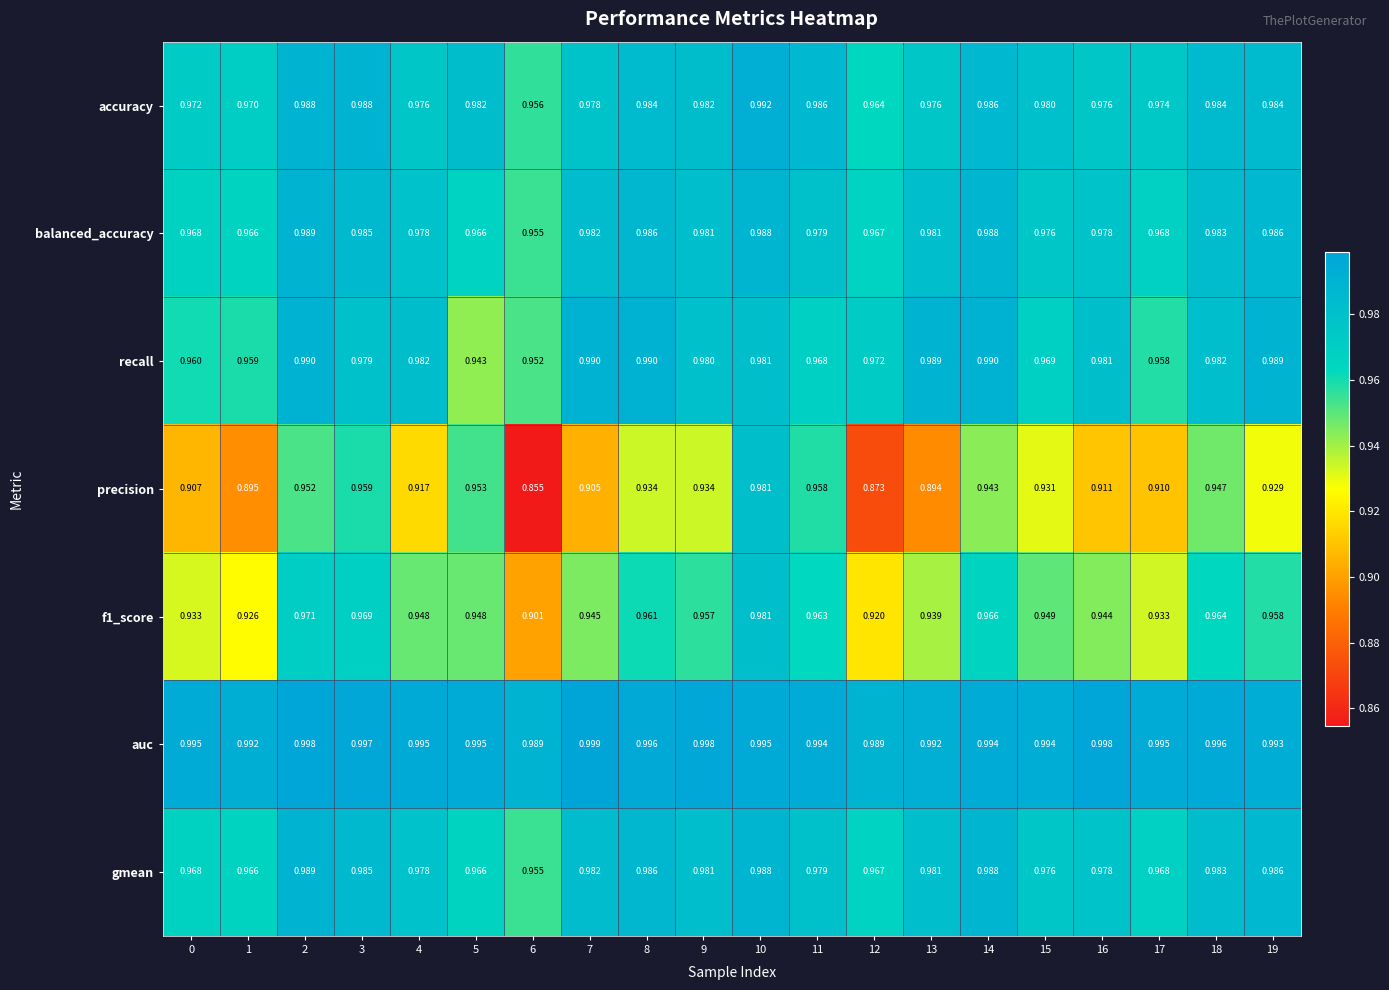

Between 5 and 9, which series saw the biggest shift?

recall